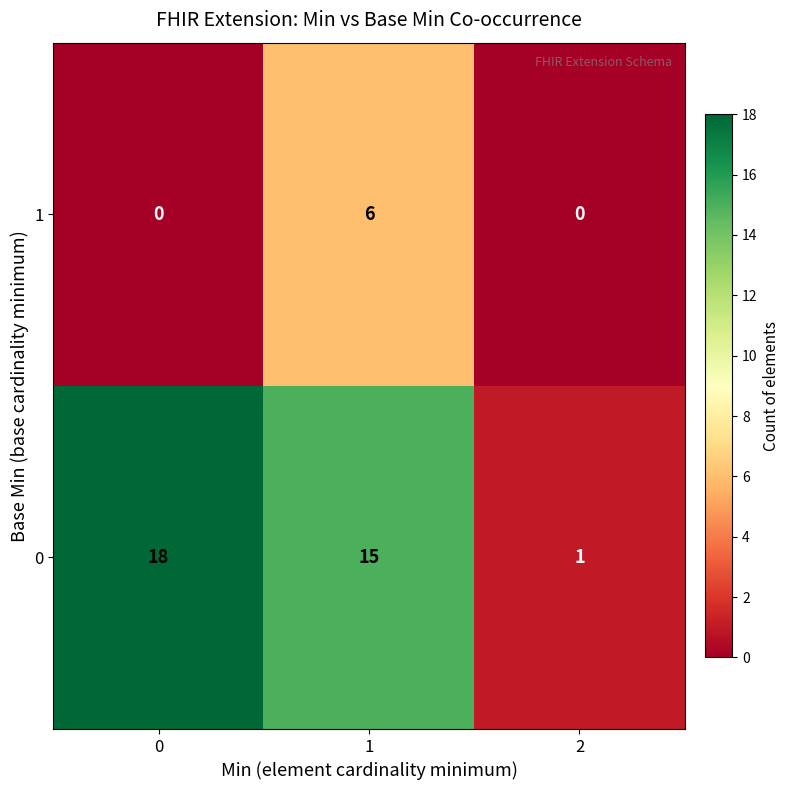

List the series in order of their peak value, highest first.

0, 1